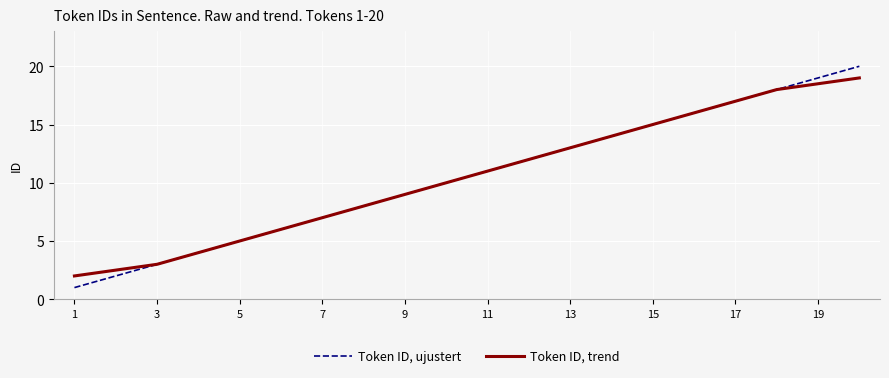

What is the greatest value displayed?

20.0